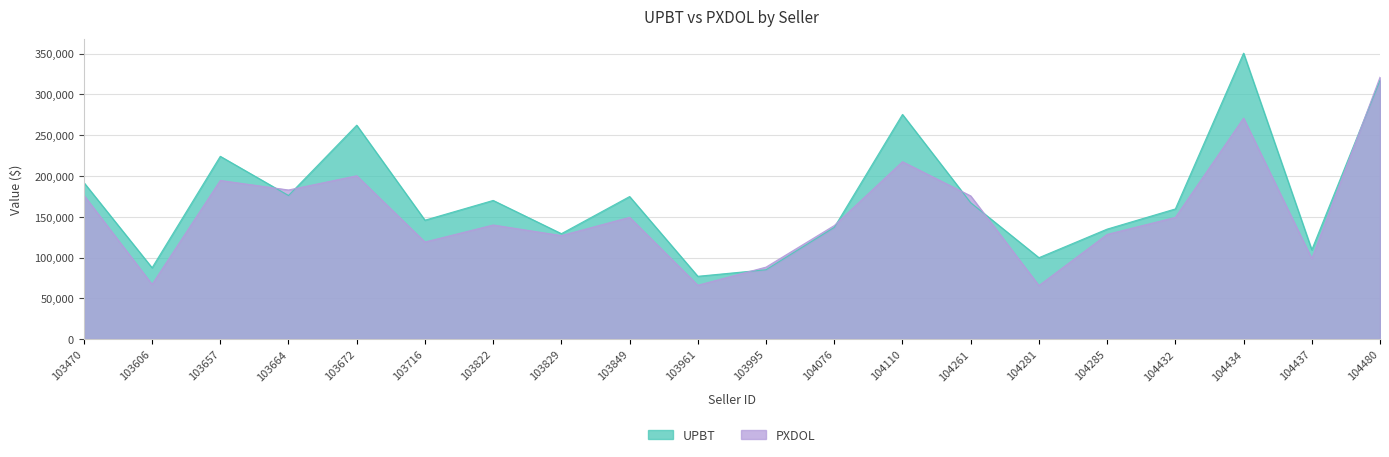

Count the number of categories in the chart.

20